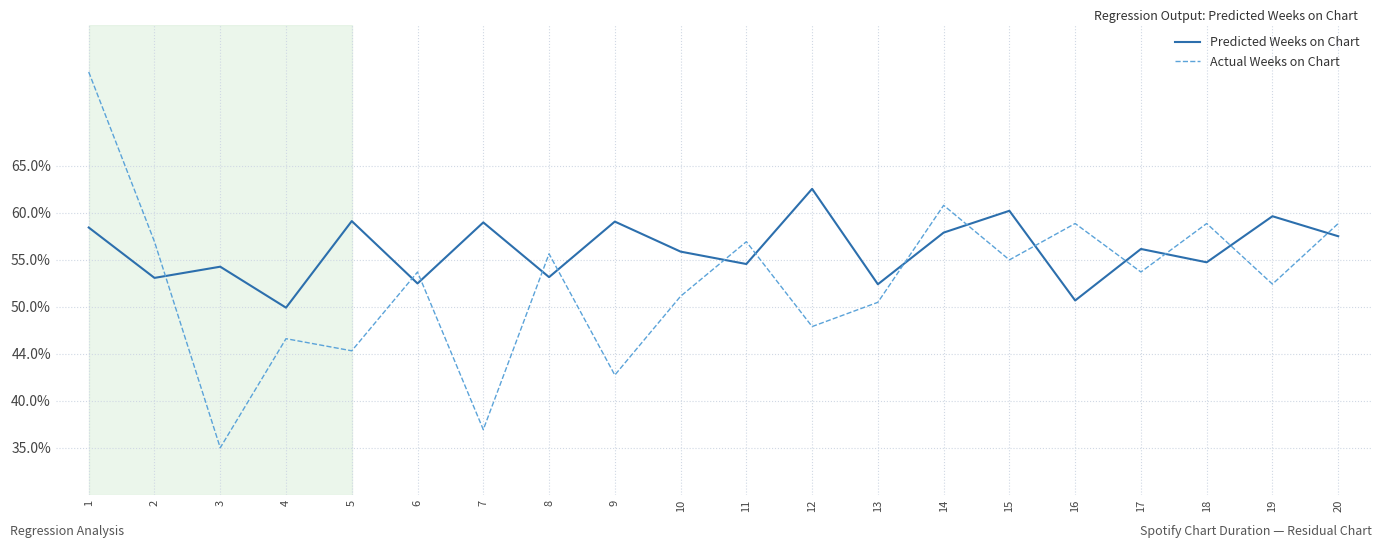

What is the maximum value shown in the chart?

0.8